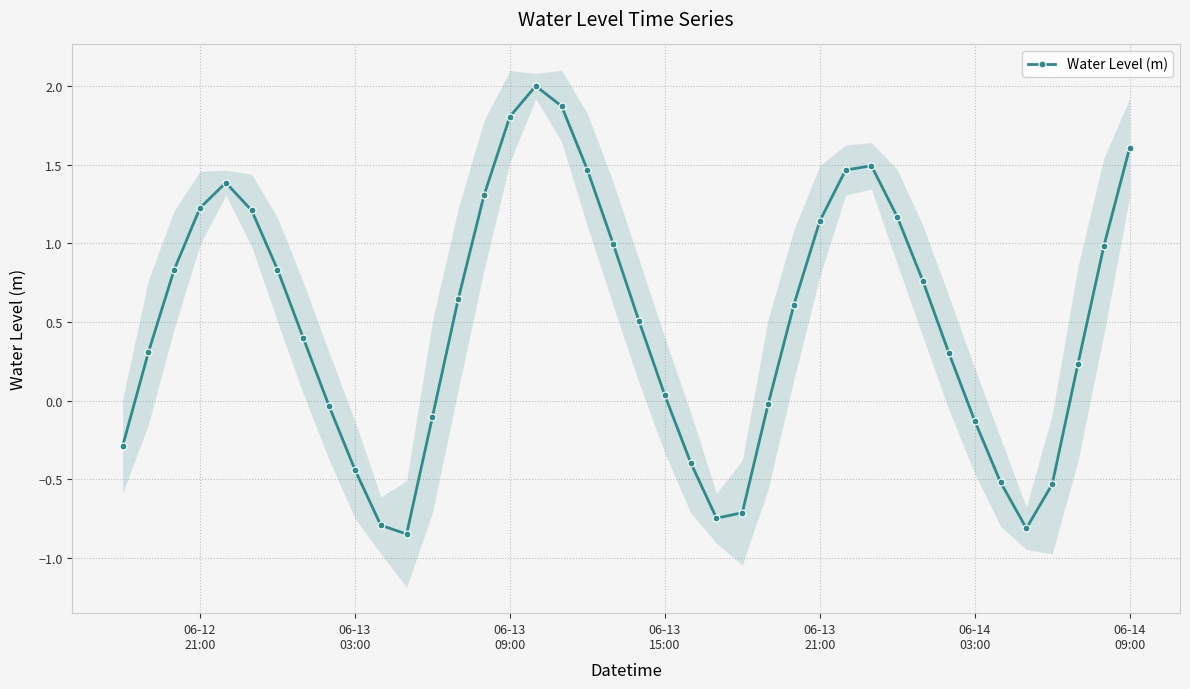

What is the greatest value displayed?

2.0